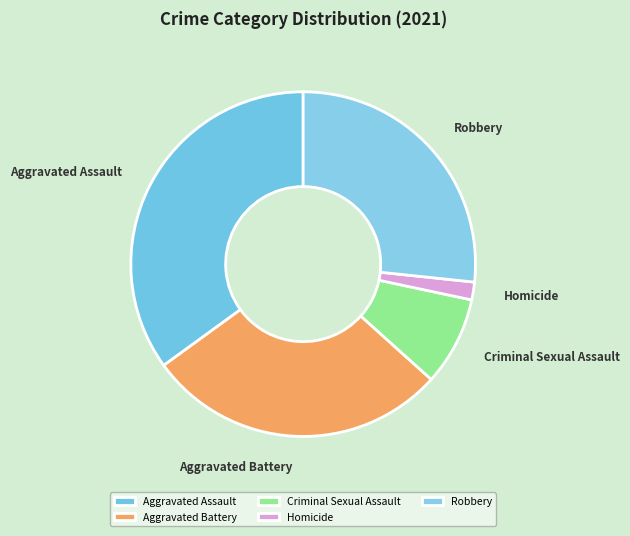

Does Criminal Sexual Assault represent more than half of the total?

No